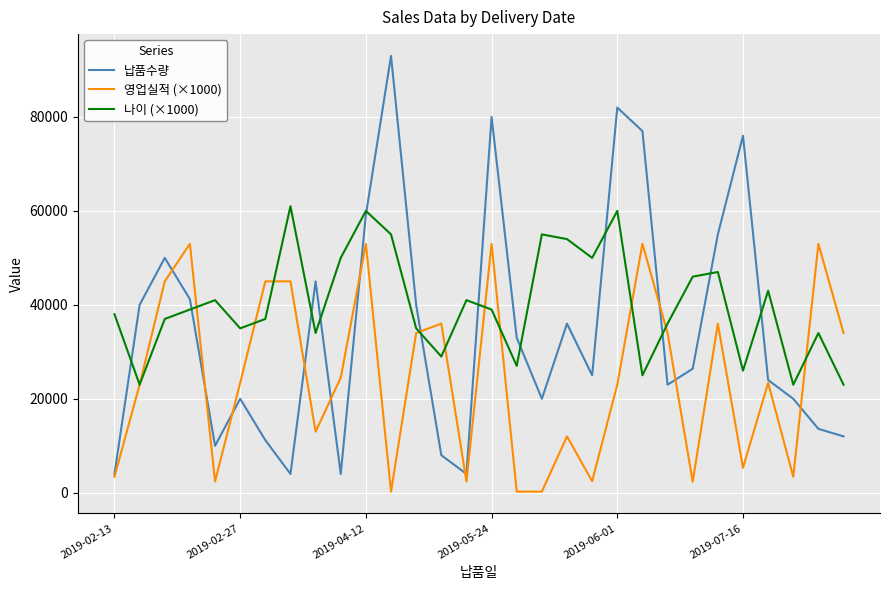

Which series has the widest spread of values?

납품수량